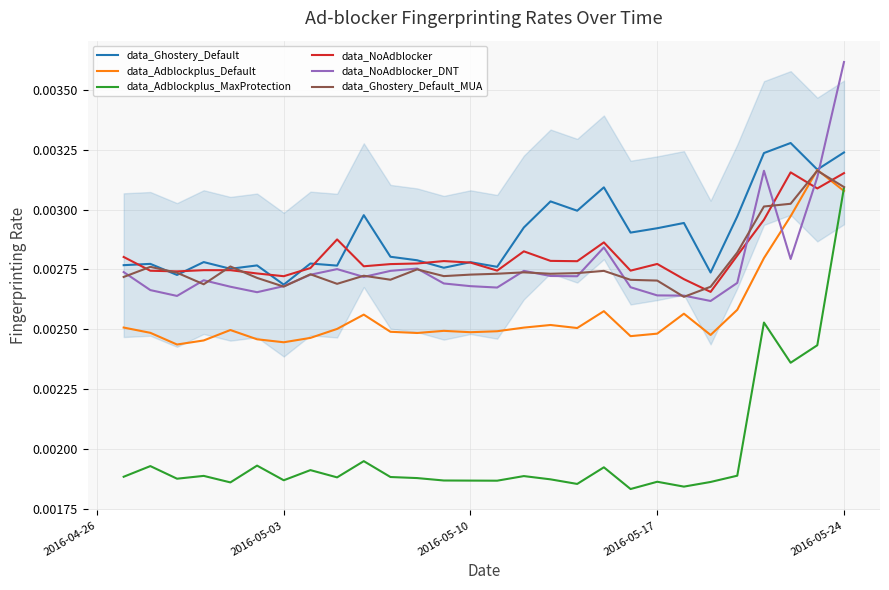

Which series has the widest spread of values?

data_Adblockplus_MaxProtection